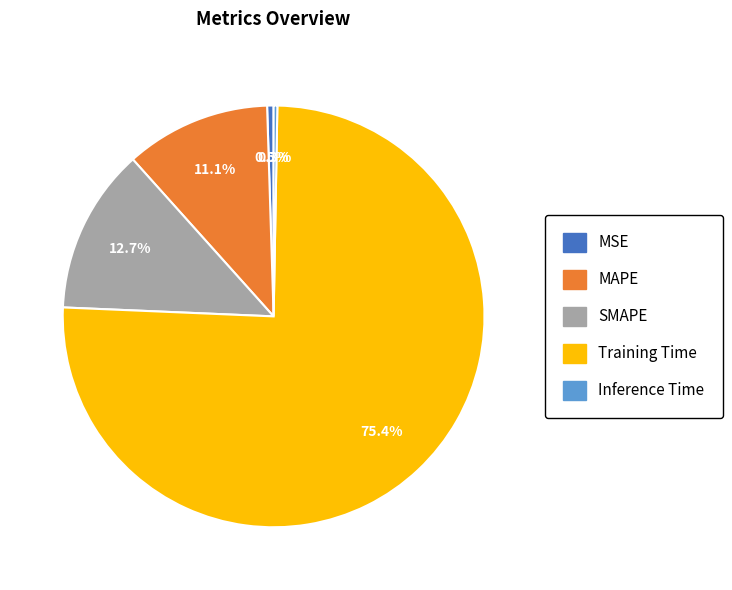

How many segments does this pie chart have?

5